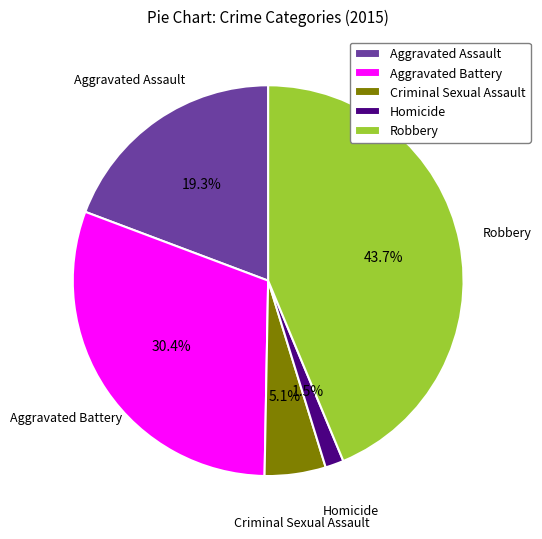

To the nearest percent, what is the combined percentage of Robbery and Homicide?

45%